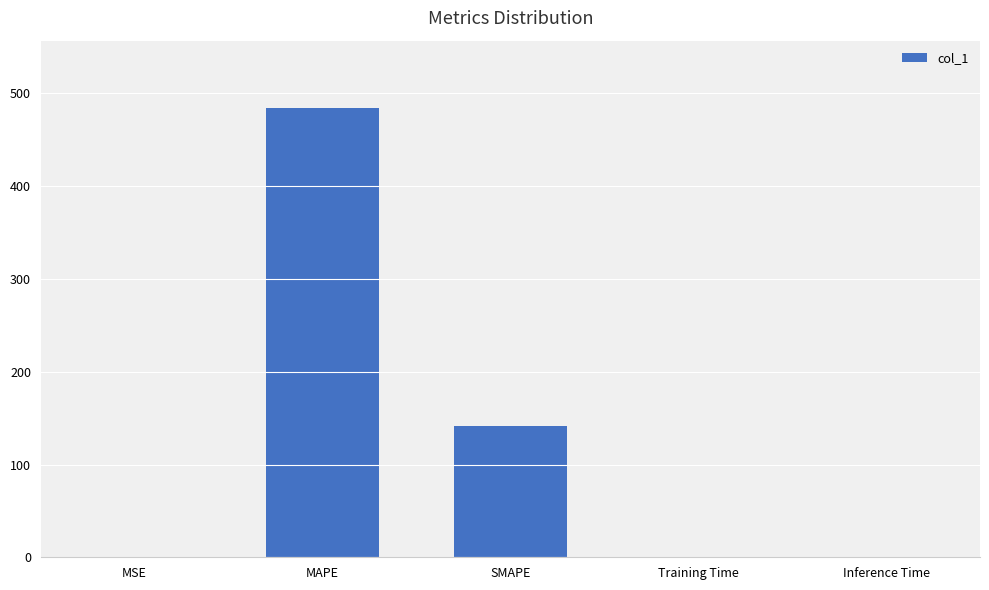

What is the approximate value at SMAPE?

141.5